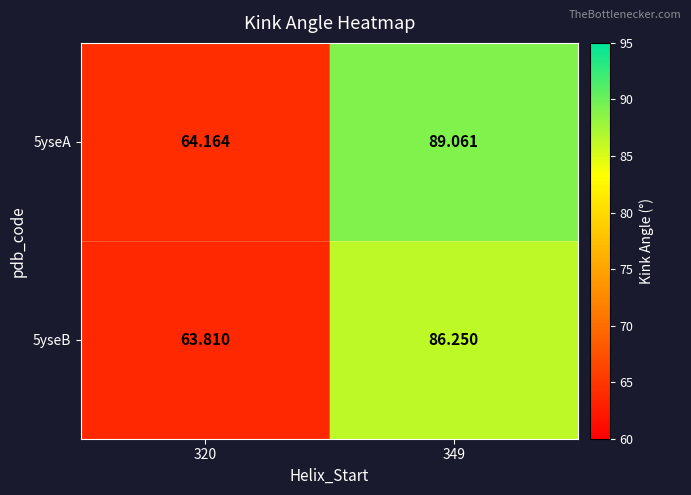

How many values in the 5yseA series are below 89?

1